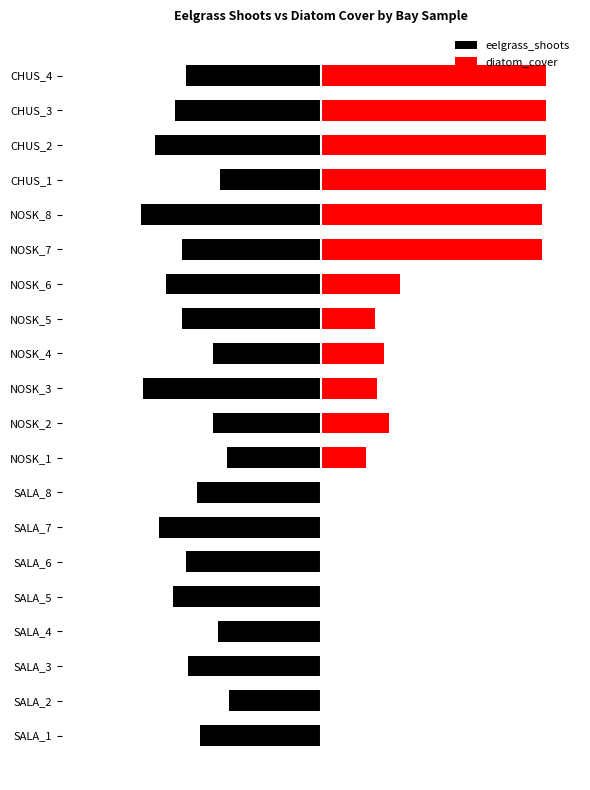

Reading right to left, extract all data points from this chart.

eelgrass_shoots: -60	-65	-74	-45	-80	-62	-69	-62	-48	-79	-48	-42	-55	-72	-60	-66	-46	-59	-41	-54
diatom_cover: 100	100	100	100	98	98	35	24	28	25	30	20	0	0	0	0	0	0	0	0